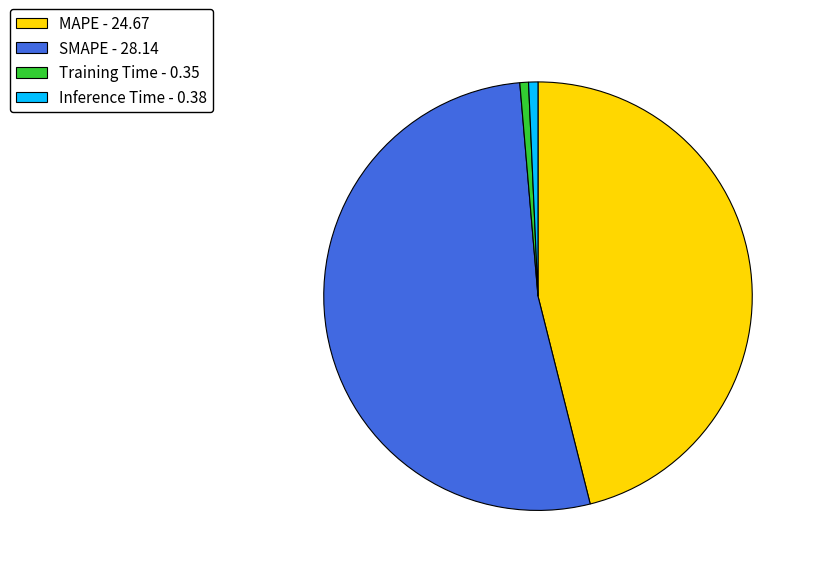

True or false: Inference Time - 0.38 accounts for 11% of the total.

False